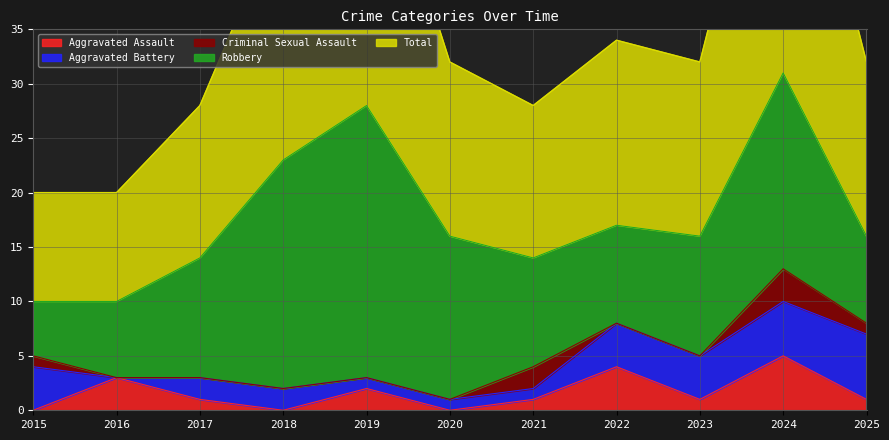

Which series has the largest total across all categories?

Total